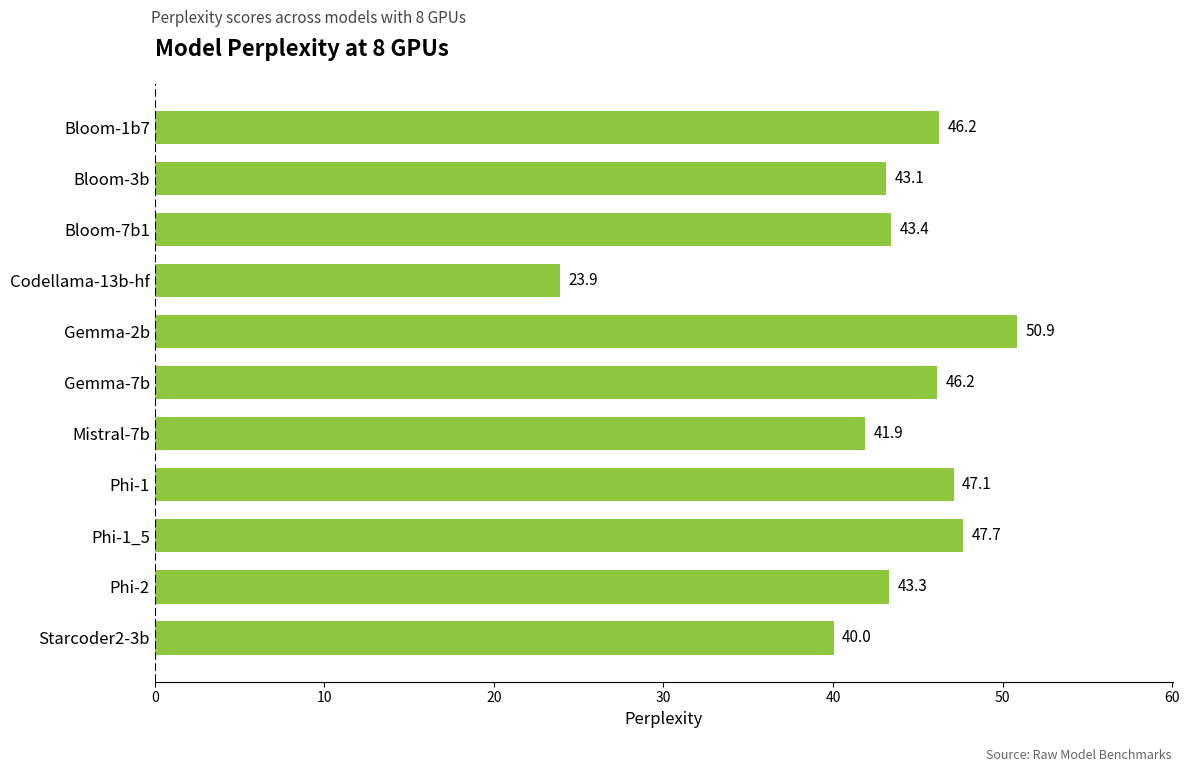

What is the label of the 8th bar from the top?

Phi-1